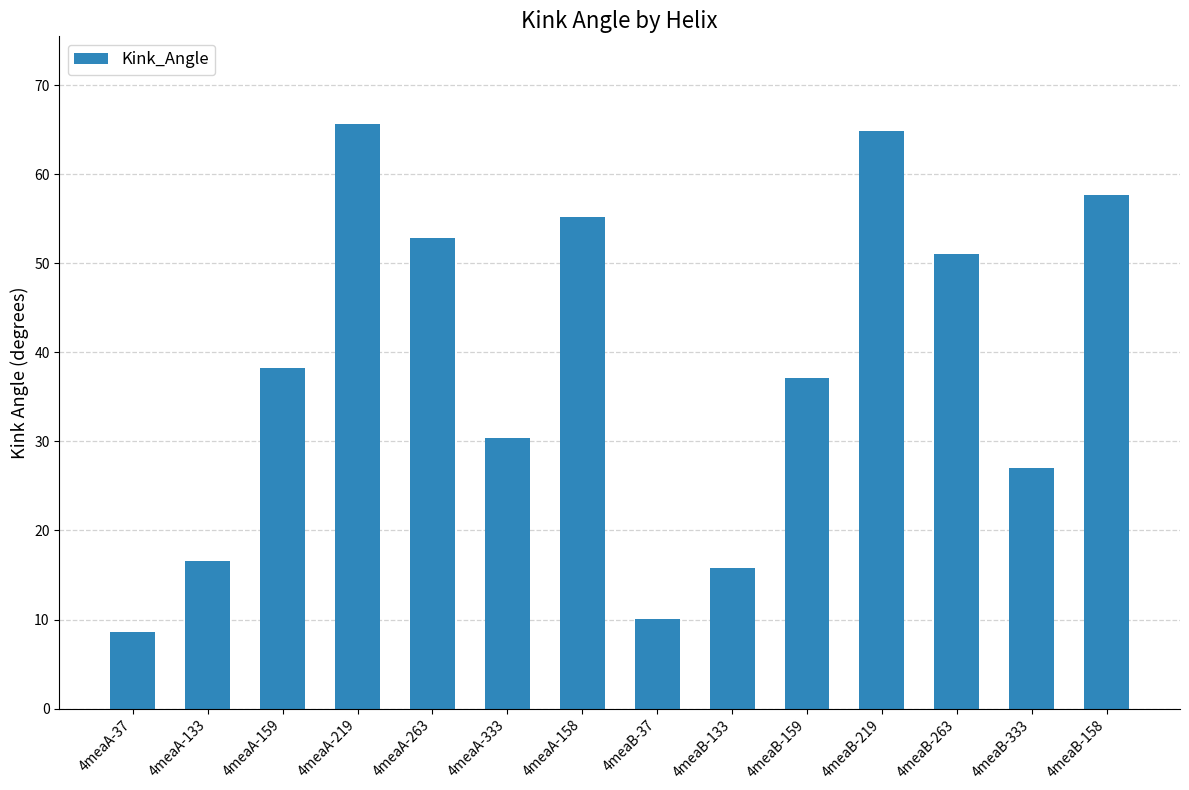

List the labels in order of value, largest first.

4meaA-219, 4meaB-219, 4meaB-158, 4meaA-158, 4meaA-263, 4meaB-263, 4meaA-159, 4meaB-159, 4meaA-333, 4meaB-333, 4meaA-133, 4meaB-133, 4meaB-37, 4meaA-37